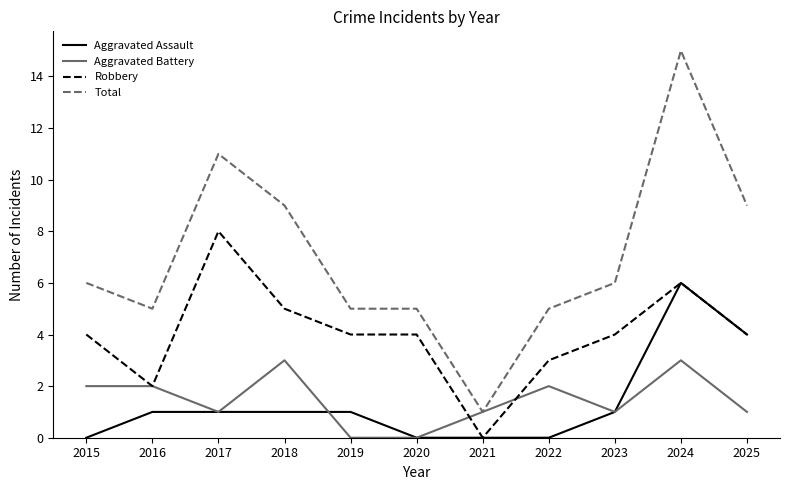

How many distinct data groups are displayed?

4